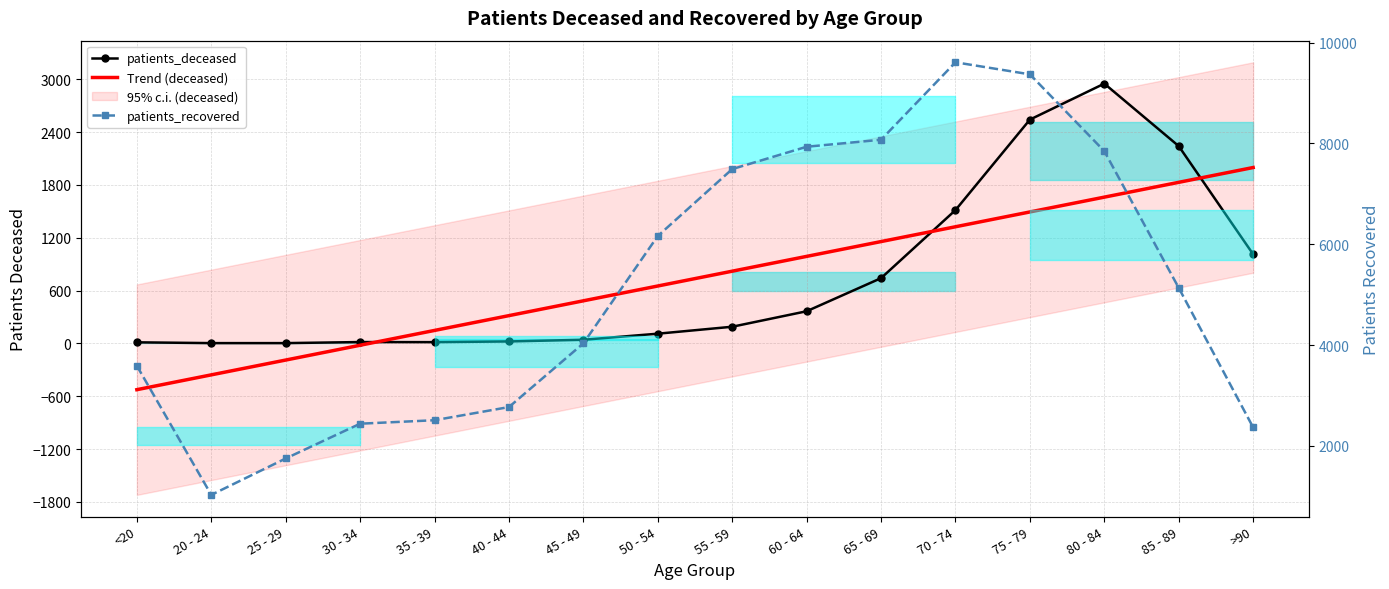

At which label does Trend (deceased) first exceed 820?

55 - 59